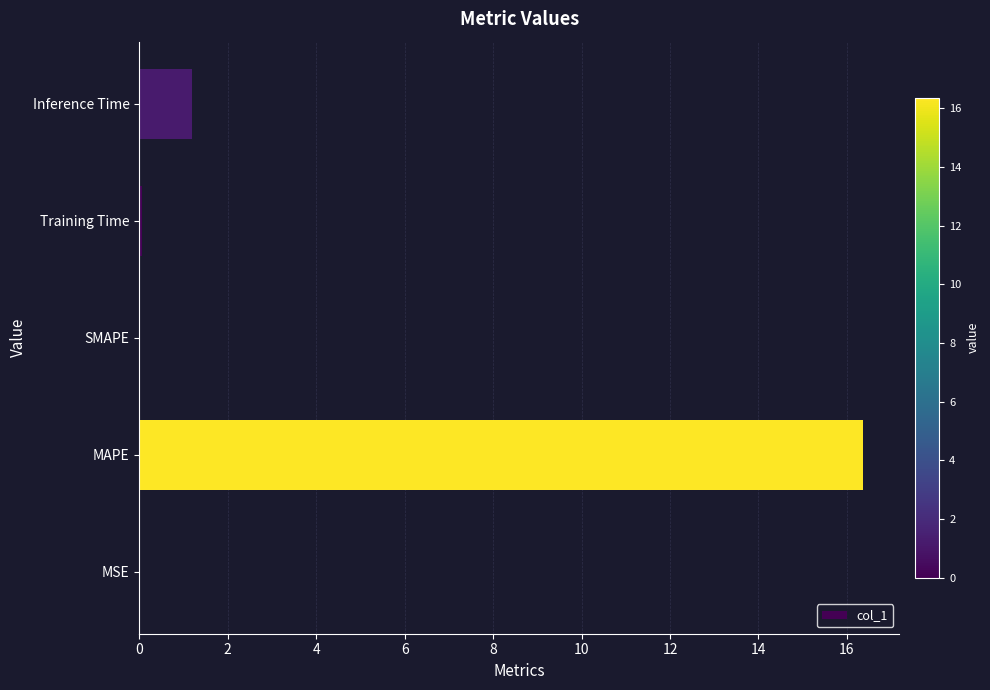

What is the greatest value displayed?

16.4